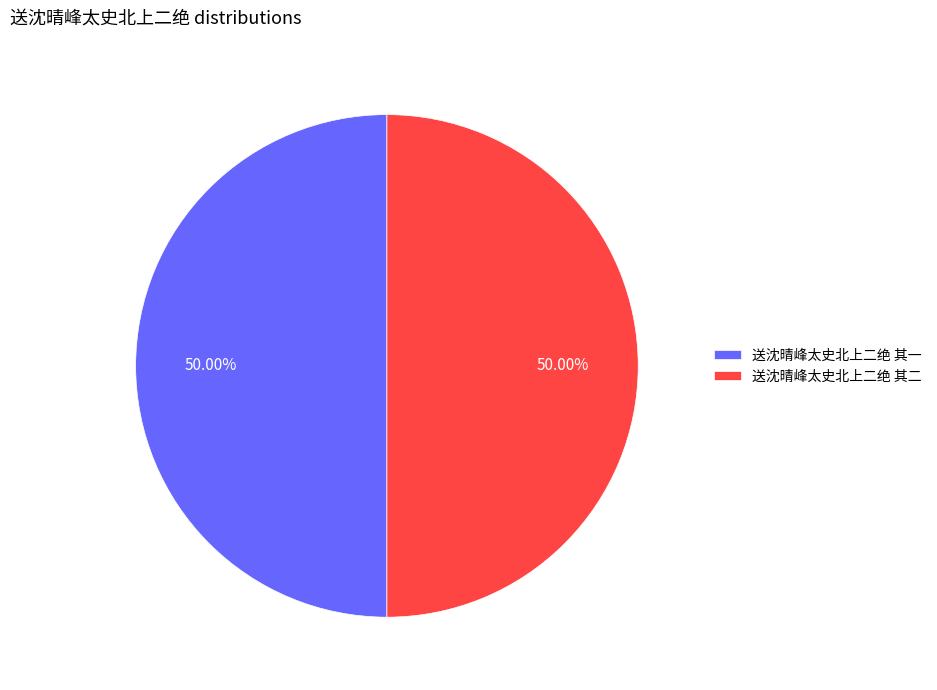

To the nearest percent, what percentage of the pie is 送沈晴峰太史北上二绝 其二?

50%